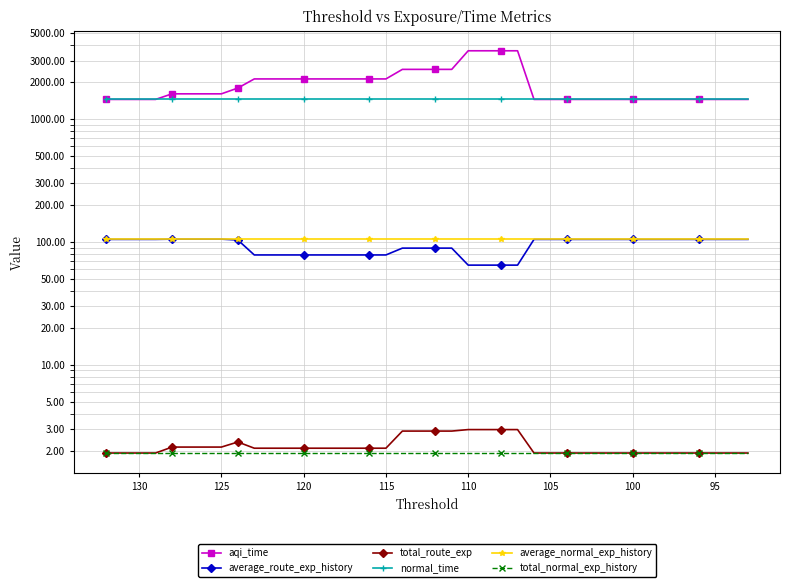

True or false: total_route_exp has more than 1 interior local peaks.

False